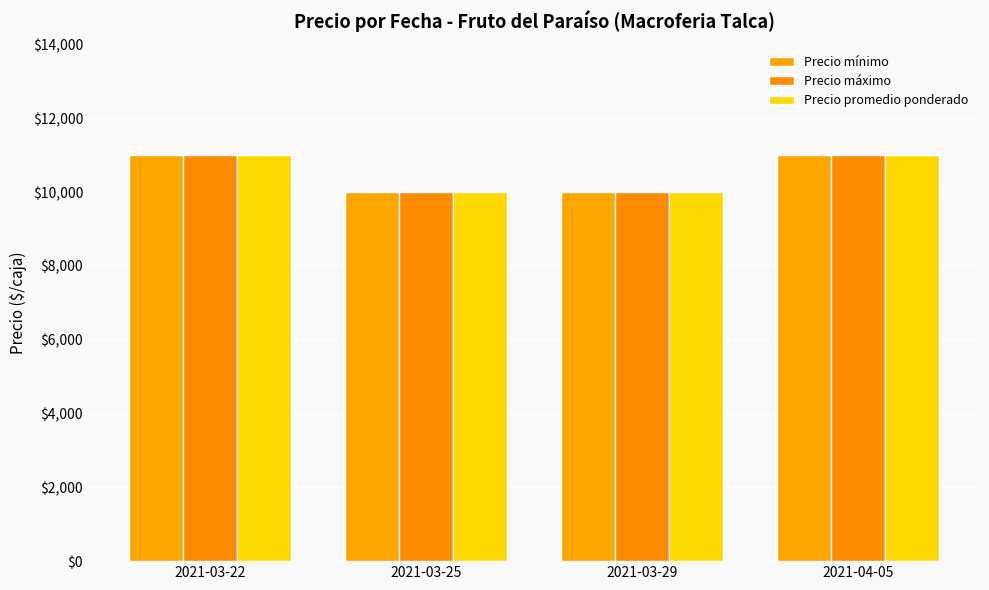

What is the difference between the maximum and second lowest values in the Precio máximo series?

1000